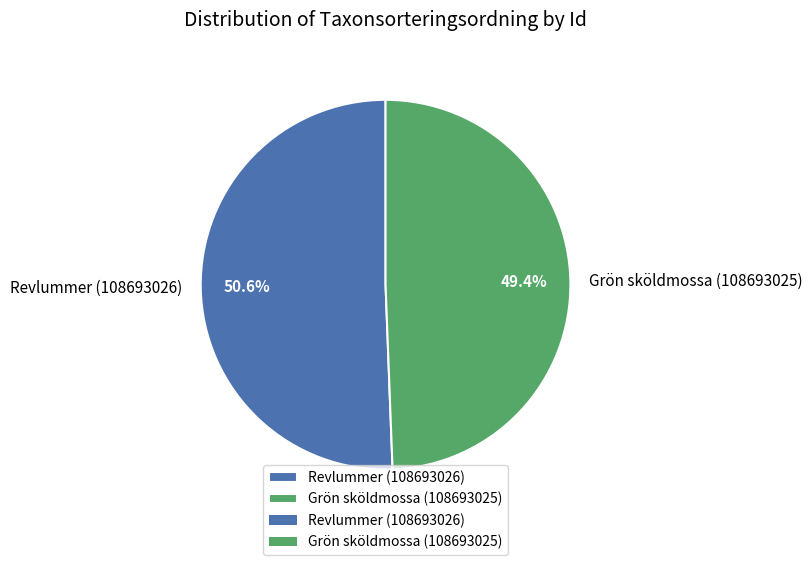

Which category has the smallest portion of the pie?

Grön sköldmossa (108693025)